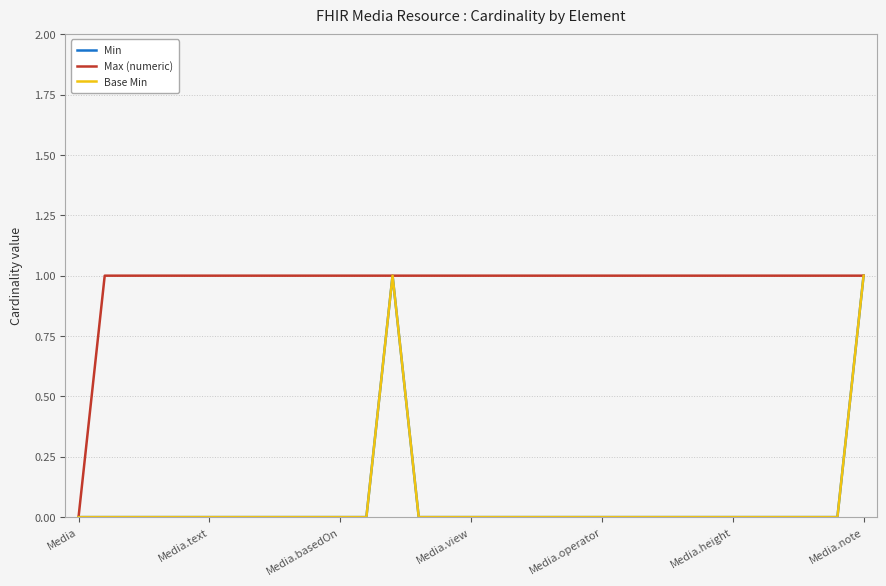

Is this an area chart (filled region under the line)?

No